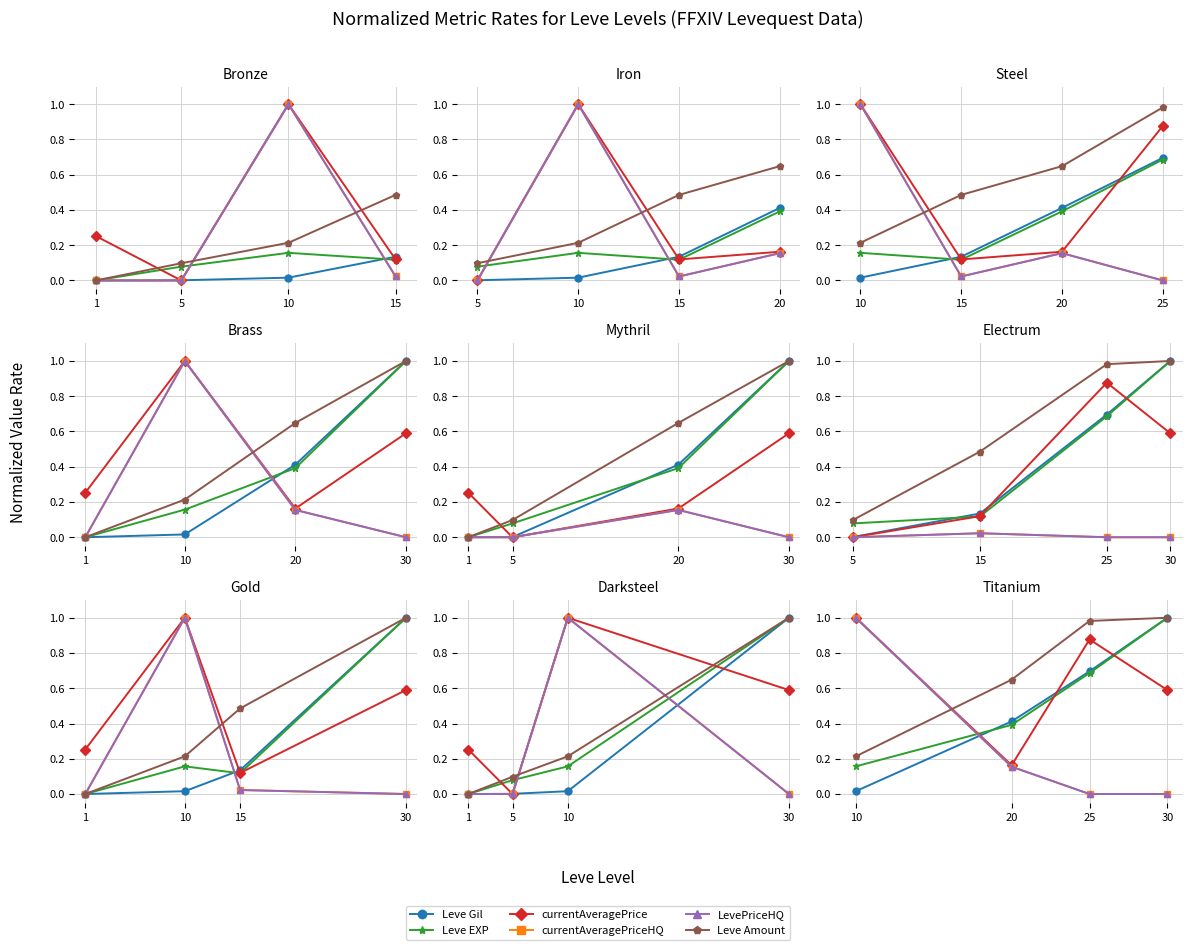

At which label does LevePriceHQ reach its peak?

10